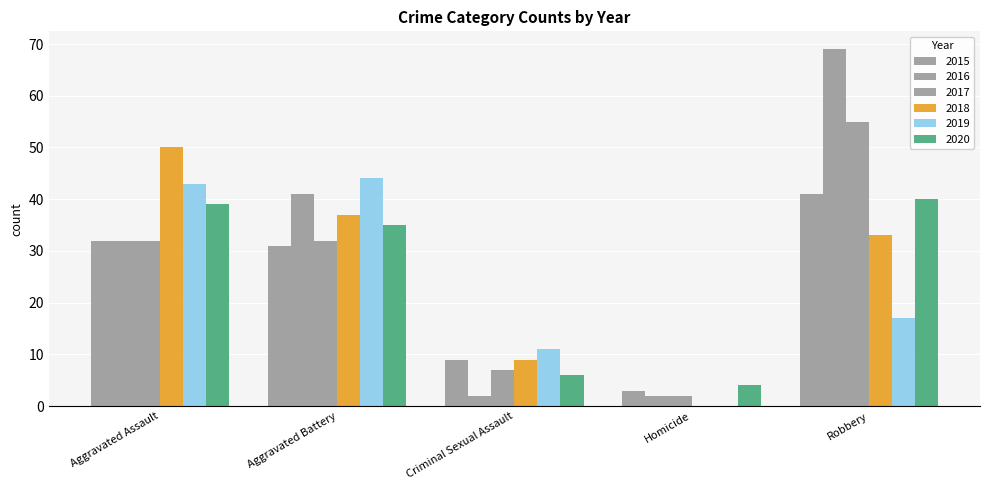

How many groups of bars are there?

5